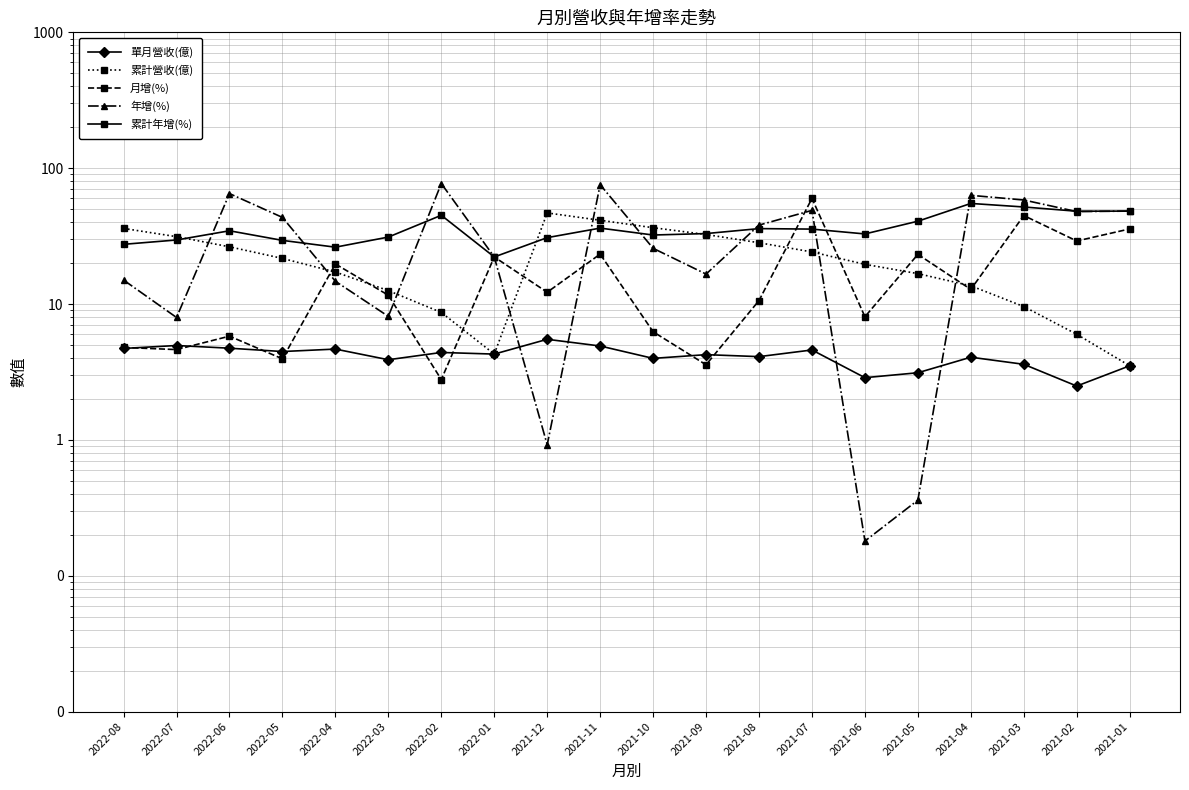

In 月增(%), how many points are lower than both neighbors (excluding endpoints)?

8